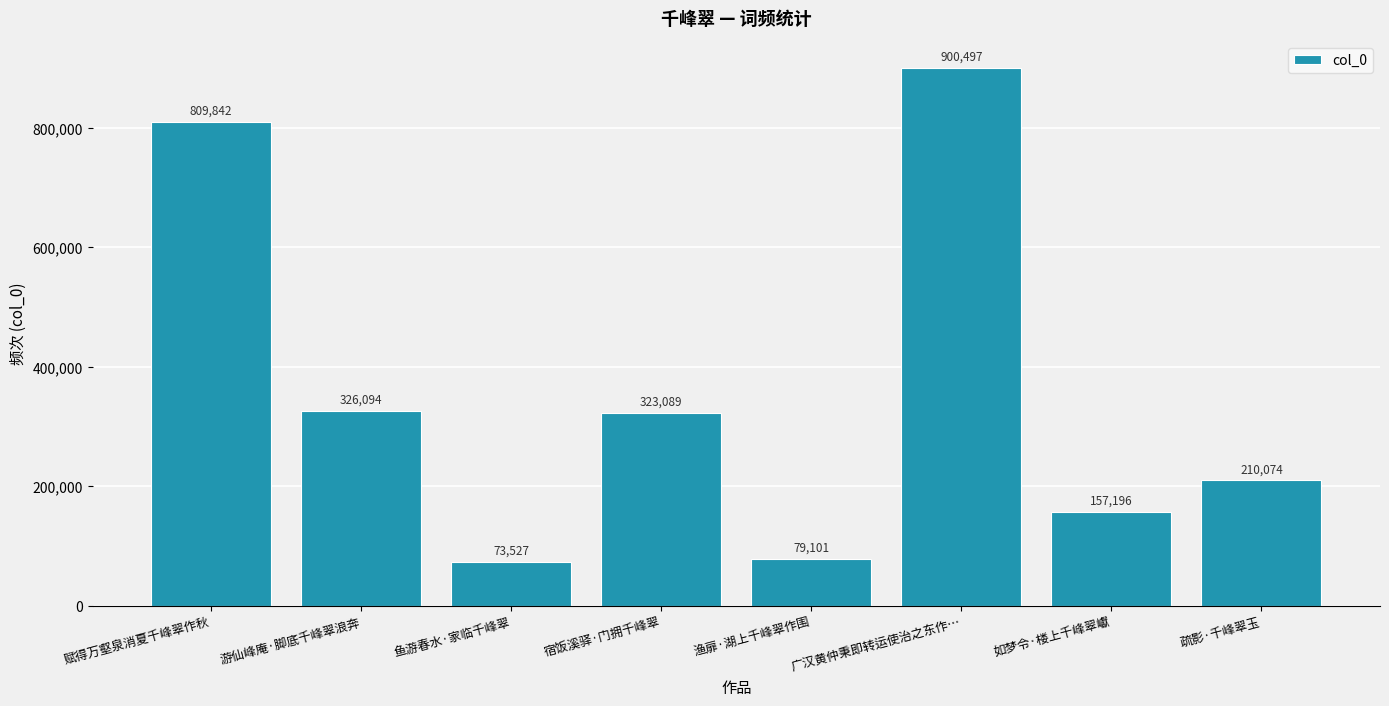

What is the minimum value shown in the chart?

73527